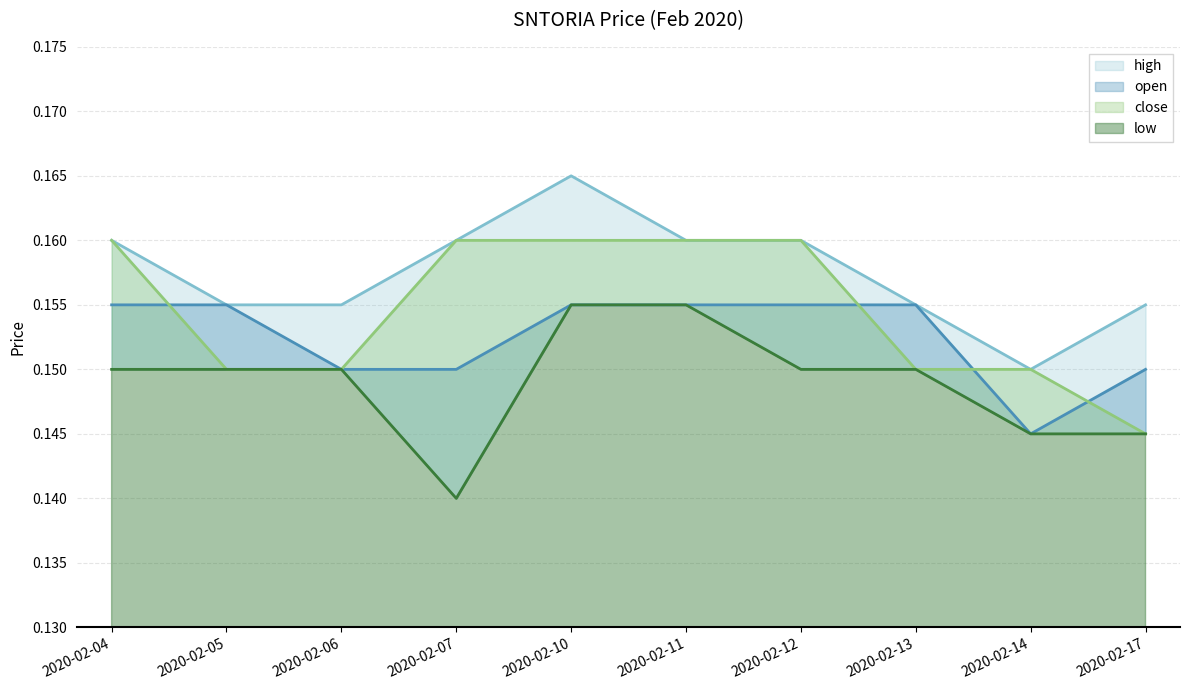

Which label corresponds to the largest value in the chart?

2020-02-10